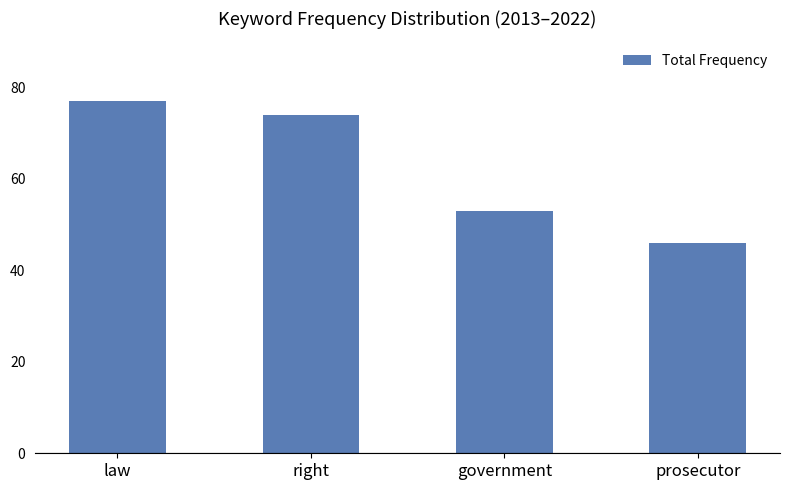

What is the label of the 1st bar from the left?

law